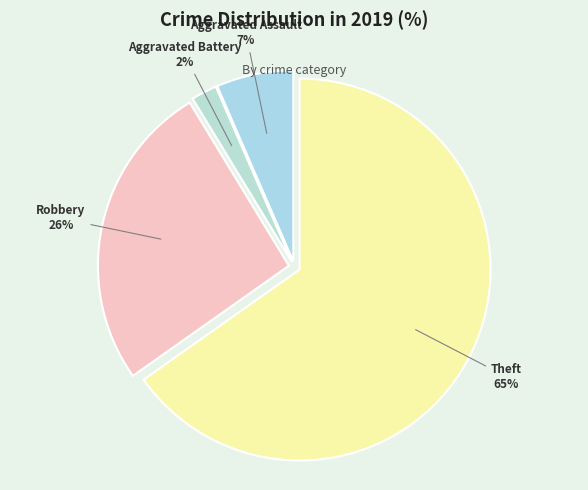

Count the number of slices in the pie.

4